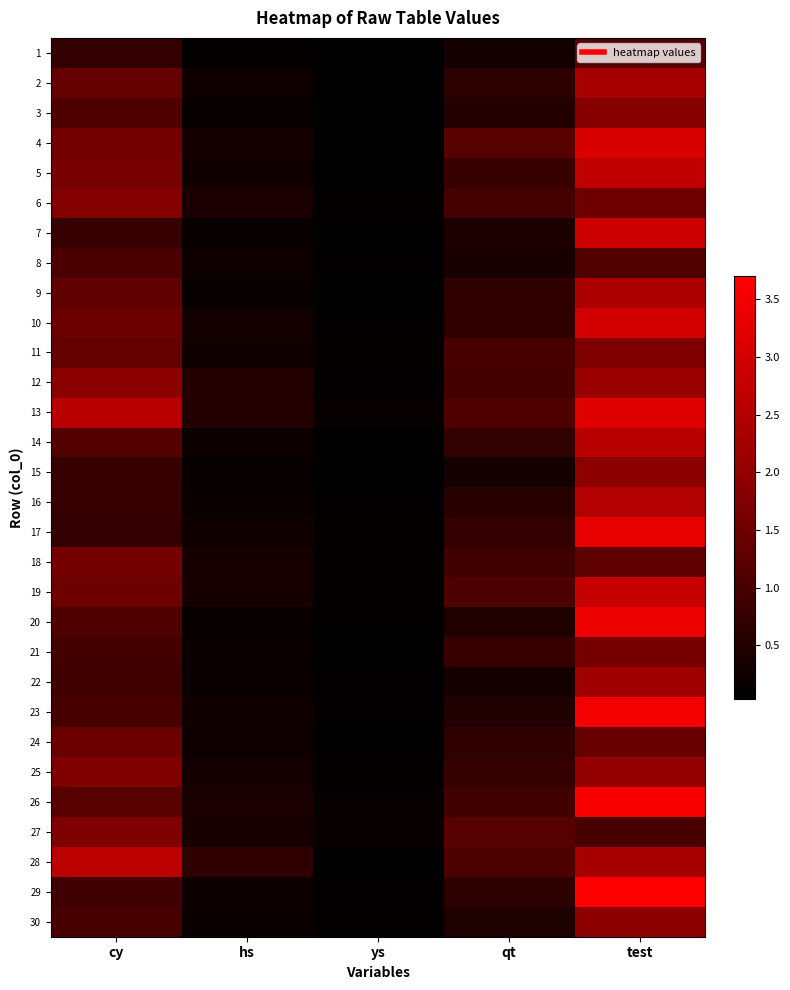

Reading left to right, what are all the values shown in this chart?

1: cy=0.7	hs=0.1	ys=0.1	qt=0.3	test=1.2
2: cy=1.4	hs=0.2	ys=0.1	qt=0.6	test=2.3
3: cy=1.1	hs=0.2	ys=0.0	qt=0.5	test=1.8
4: cy=1.6	hs=0.3	ys=0.1	qt=1.2	test=3.1
5: cy=1.6	hs=0.3	ys=0.1	qt=0.8	test=2.7
6: cy=1.8	hs=0.4	ys=0.1	qt=1.0	test=1.5
7: cy=0.8	hs=0.2	ys=0.0	qt=0.4	test=2.9
8: cy=1.0	hs=0.2	ys=0.1	qt=0.4	test=1.1
9: cy=1.3	hs=0.2	ys=0.0	qt=0.7	test=2.4
10: cy=1.4	hs=0.3	ys=0.1	qt=0.7	test=3.0
11: cy=1.4	hs=0.3	ys=0.1	qt=1.0	test=1.7
12: cy=1.9	hs=0.5	ys=0.1	qt=1.0	test=2.1
13: cy=2.6	hs=0.5	ys=0.1	qt=1.1	test=3.2
14: cy=1.1	hs=0.2	ys=0.1	qt=0.7	test=2.6
15: cy=0.8	hs=0.1	ys=0.1	qt=0.3	test=1.9
16: cy=0.8	hs=0.2	ys=0.1	qt=0.6	test=2.5
17: cy=0.7	hs=0.3	ys=0.1	qt=0.7	test=3.3
18: cy=1.6	hs=0.3	ys=0.1	qt=0.9	test=1.3
19: cy=1.5	hs=0.4	ys=0.1	qt=1.1	test=2.8
20: cy=1.1	hs=0.2	ys=0.1	qt=0.5	test=3.4
21: cy=0.9	hs=0.2	ys=0.0	qt=0.8	test=1.6
22: cy=0.9	hs=0.2	ys=0.1	qt=0.3	test=2.2
23: cy=1.0	hs=0.3	ys=0.1	qt=0.5	test=3.5
24: cy=1.4	hs=0.2	ys=0.0	qt=0.7	test=1.4
25: cy=1.7	hs=0.3	ys=0.1	qt=0.7	test=2.0
26: cy=1.2	hs=0.4	ys=0.1	qt=0.9	test=3.6
27: cy=1.7	hs=0.3	ys=0.2	qt=1.2	test=1.0
28: cy=2.6	hs=0.7	ys=0.0	qt=1.1	test=2.3
29: cy=0.9	hs=0.2	ys=0.1	qt=0.6	test=3.7
30: cy=1.0	hs=0.2	ys=0.1	qt=0.4	test=1.9